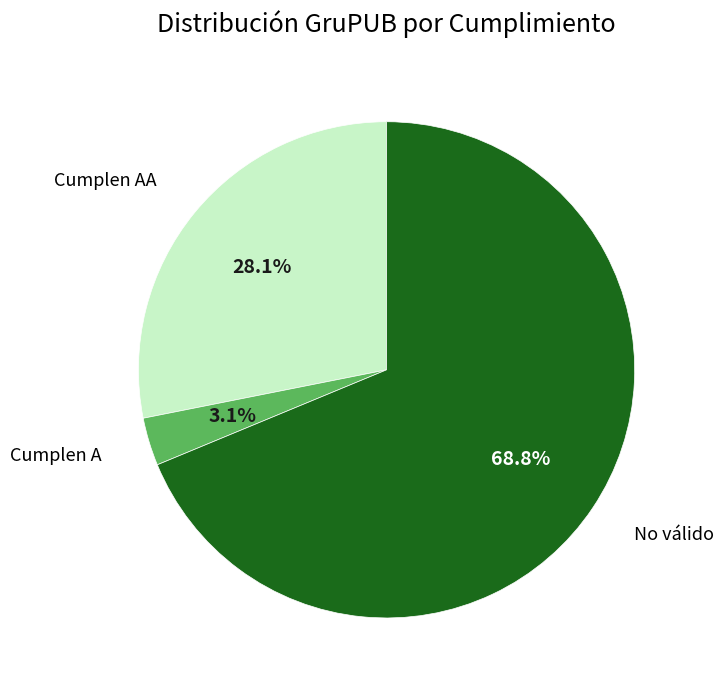

Is there a majority slice in this chart?

Yes